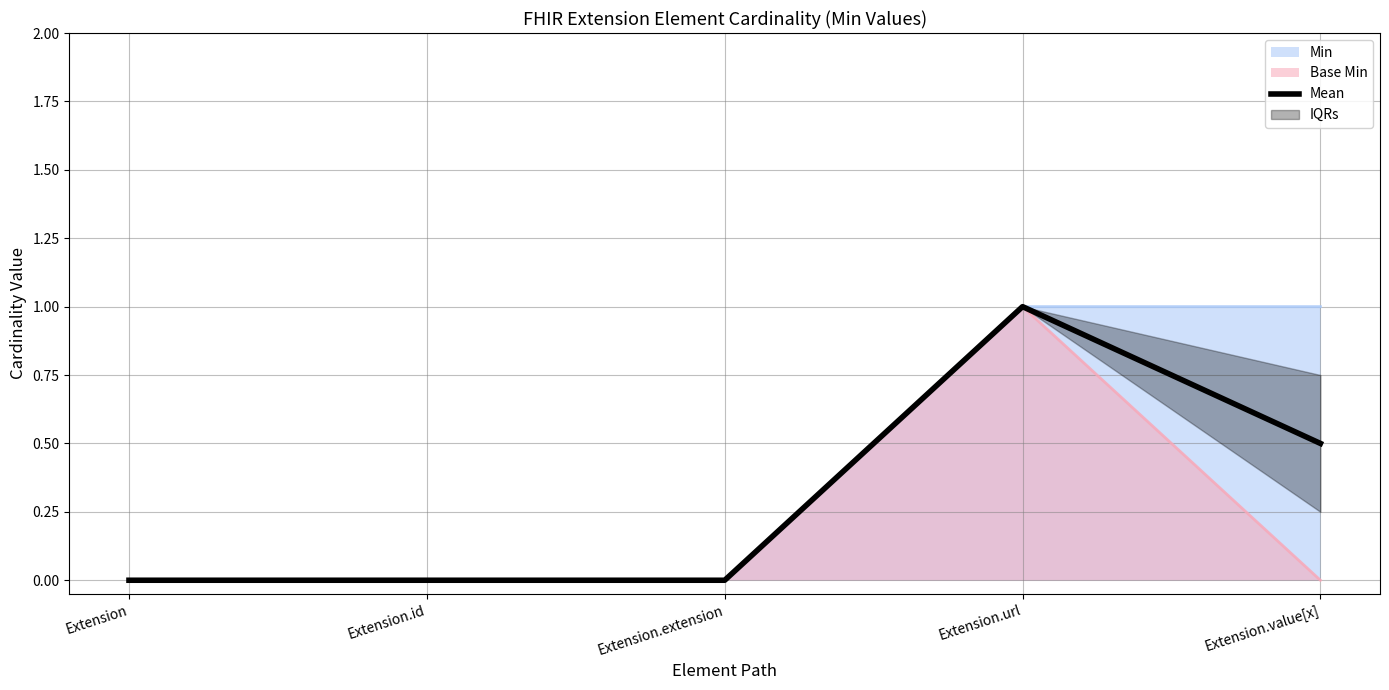

How many values are above zero?

2